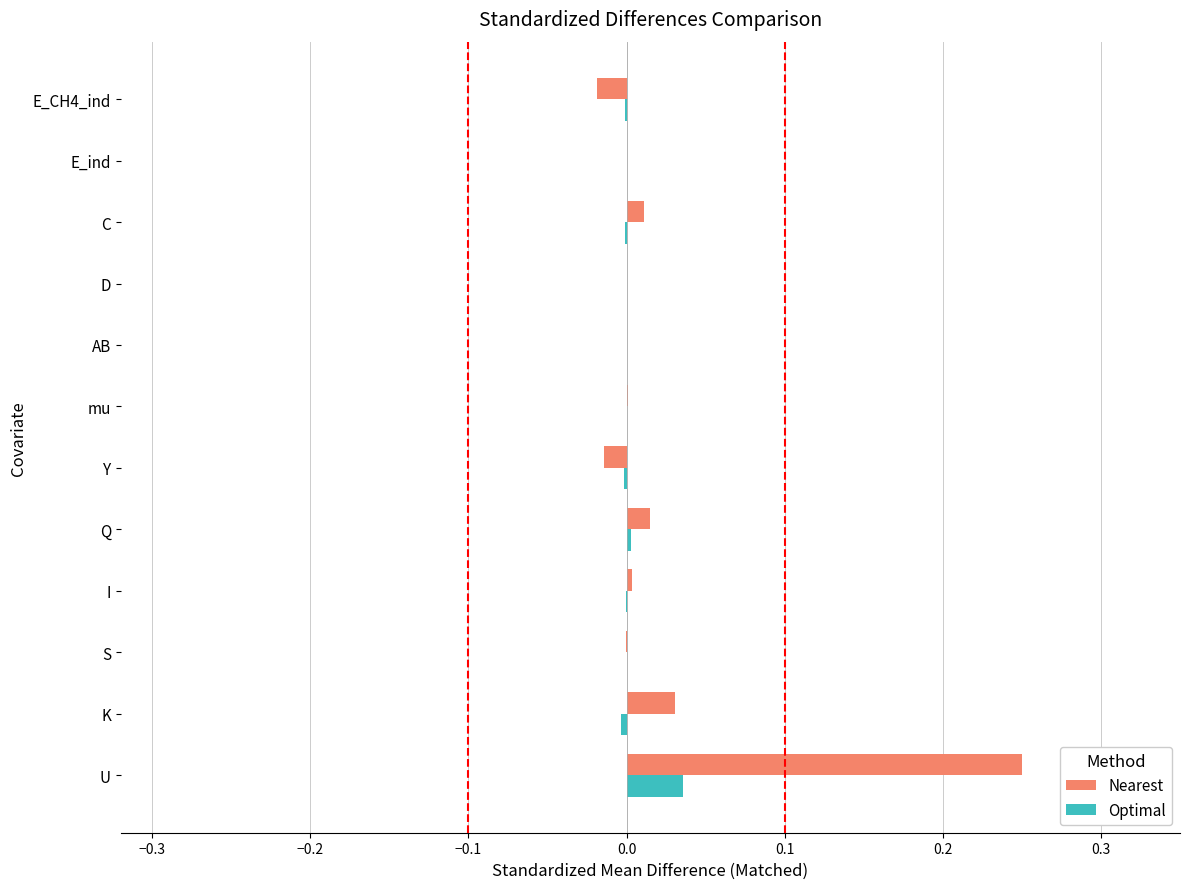

Which series changed the most between U and K?

Nearest